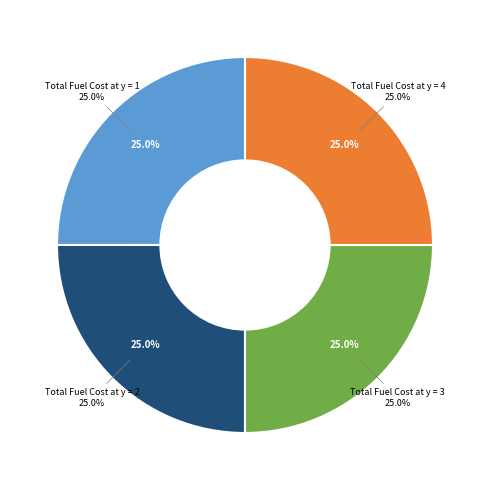

Which category has the smallest portion of the pie?

Total Fuel Cost at y = 1